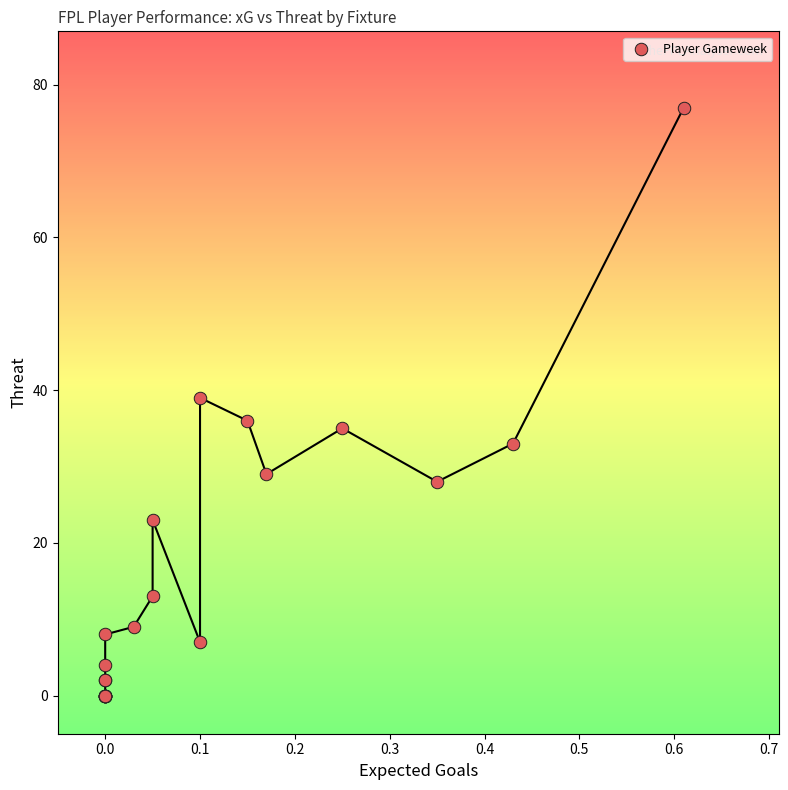

What Y value in the scatter plot is closest to 38?

39